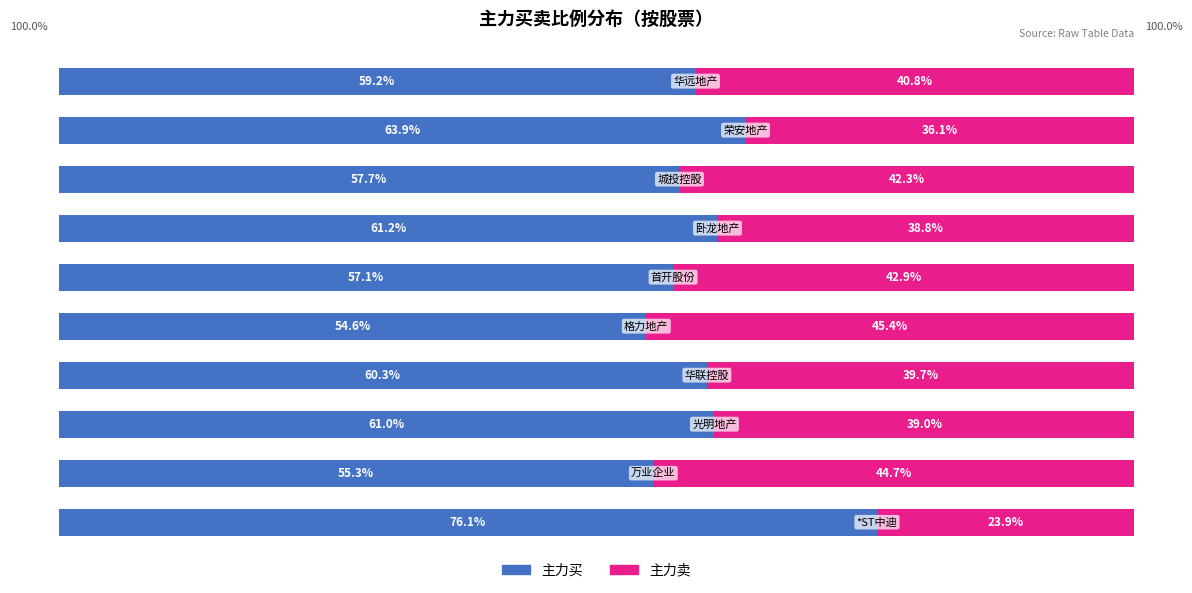

How many values in the 主力买 series are below 60?

5